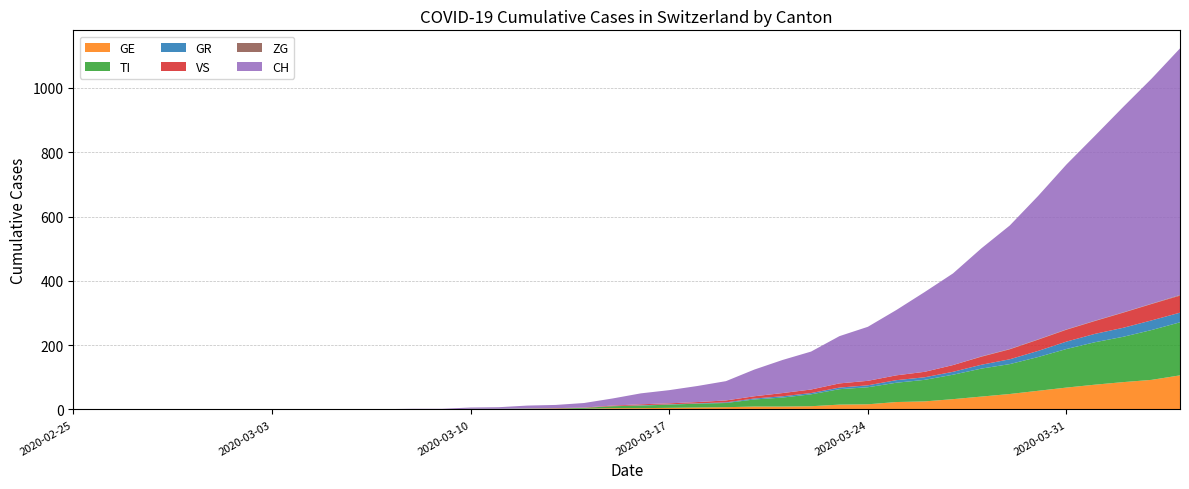

Reading right to left, extract all data points from this chart.

CH: 767	700	639	575	513	446	384	336	285	248	203	168	147	118	103	83	60	50	41	34	22	14	10	9	5	4	2	2	1	1	0	0	0	0	0	0	0	0	0	0
GE: 106	92	85	77	68	58	48	40	32	25	23	16	15	10	9	9	7	6	5	4	4	2	2	2	1	1	0	0	0	0	0	0	0	0	0	0	0	0	0	0
TI: 165	155	141	132	120	105	93	87	76	67	60	53	48	37	28	22	13	12	10	8	6	3	1	1	1	1	0	0	0	0	0	0	0	0	0	0	0	0	0	0
GR: 30	30	28	26	23	19	15	12	9	8	8	6	5	4	4	3	2	1	1	1	0	0	0	0	0	0	0	0	0	0	0	0	0	0	0	0	0	0	0	0
VS: 53	51	47	40	37	35	31	25	21	17	15	14	13	11	10	7	6	4	3	3	2	1	1	0	0	0	0	0	0	0	0	0	0	0	0	0	0	0	0	0
ZG: 2	1	1	1	1	1	1	1	0	0	0	0	0	0	0	0	0	0	0	0	0	0	0	0	0	0	0	0	0	0	0	0	0	0	0	0	0	0	0	0